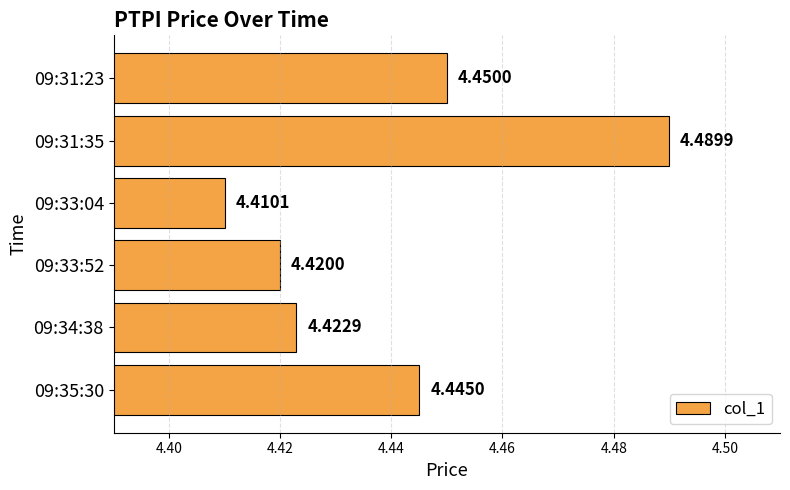

Which label corresponds to the smallest value in the chart?

09:33:04